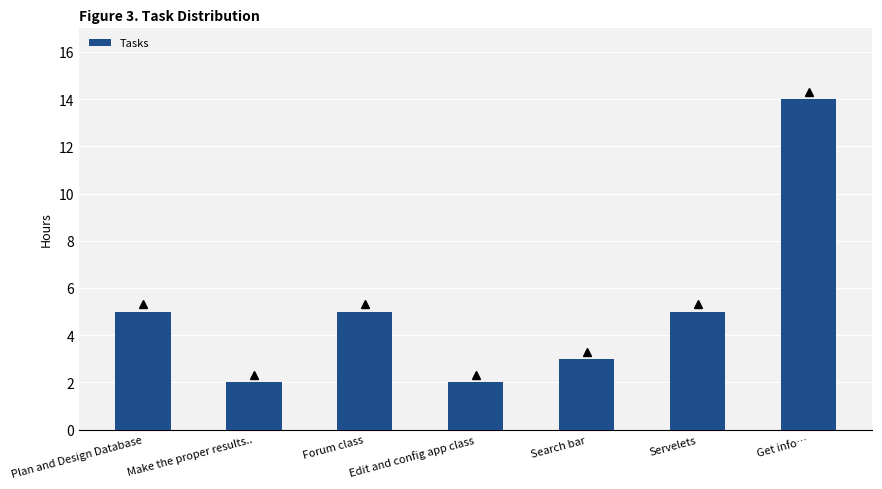

How many bars are there in total?

7